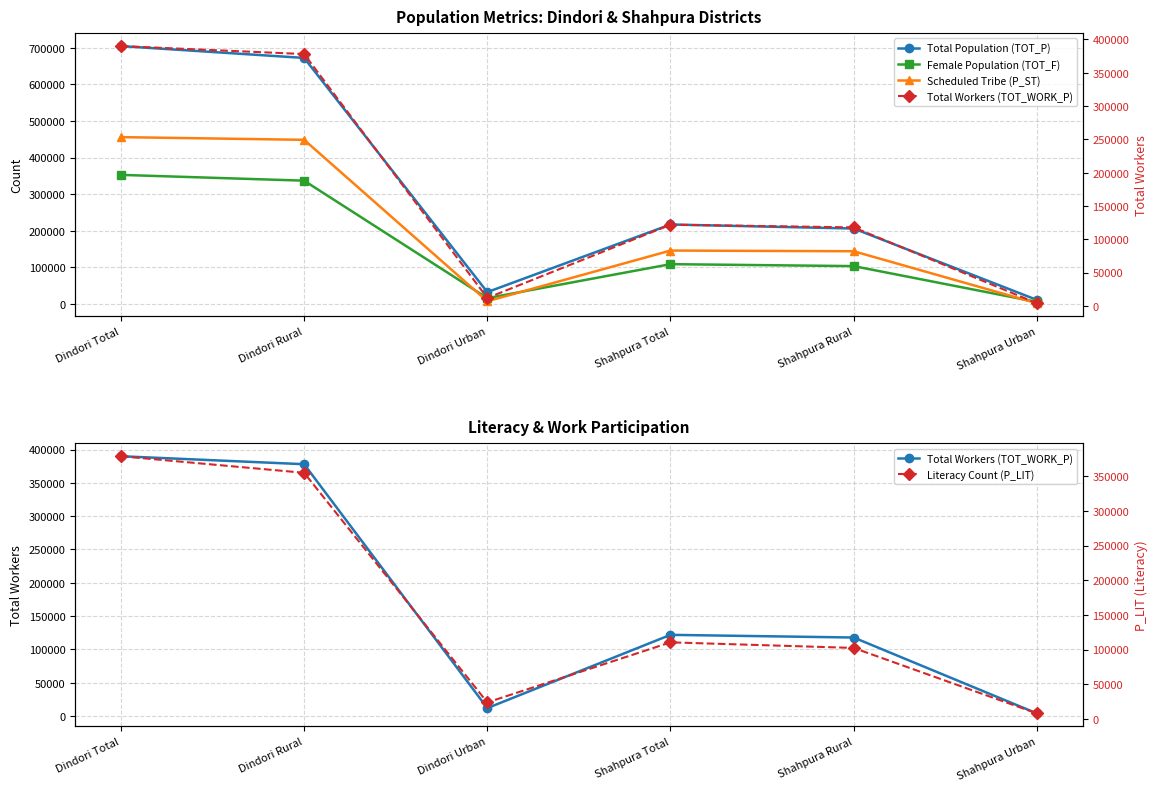

True or false: Total Population (TOT_P) and Total Workers (TOT_WORK_P) cross at least once.

False